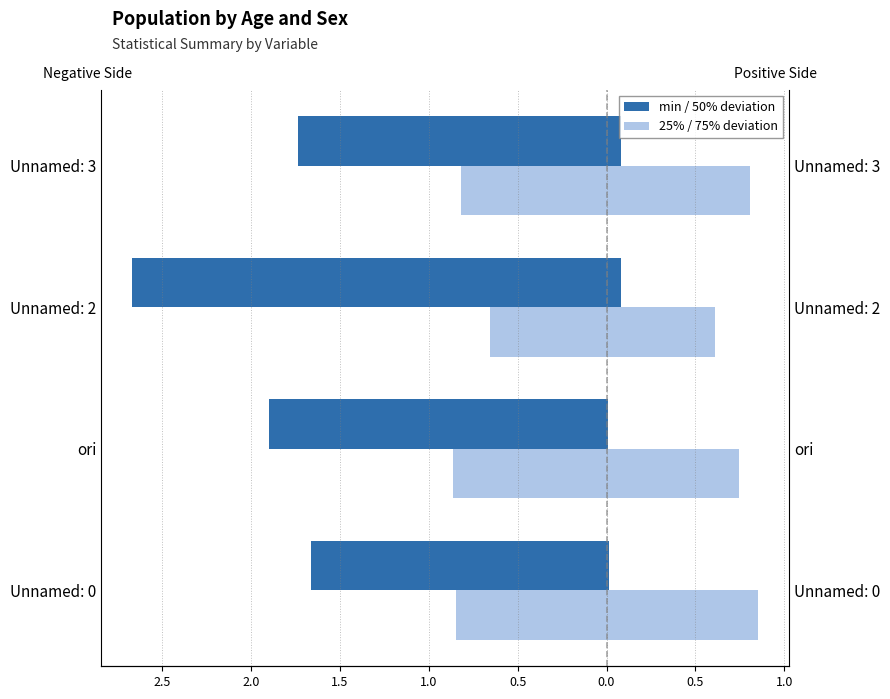

What is the sum of the 75% deviation values at Unnamed: 2 and ori?

1.4